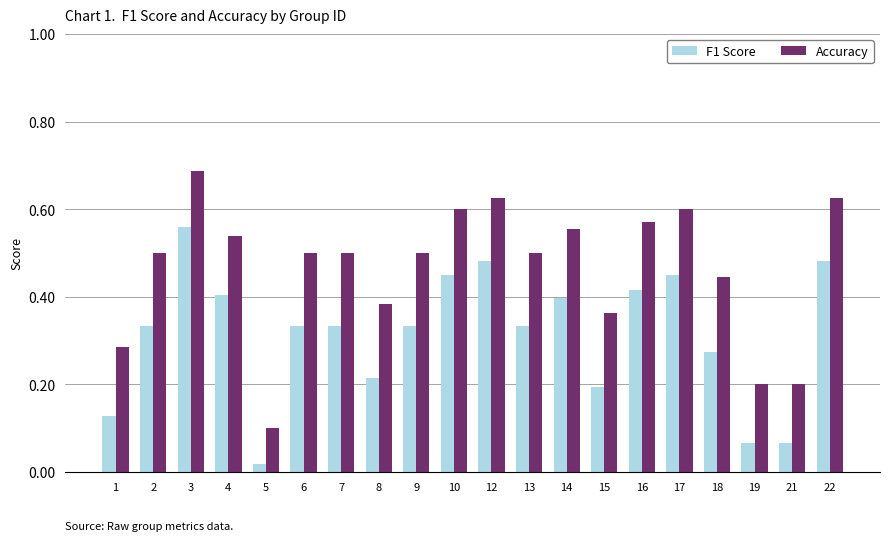

What is the sum of the Accuracy values at 1 and 10?

0.9